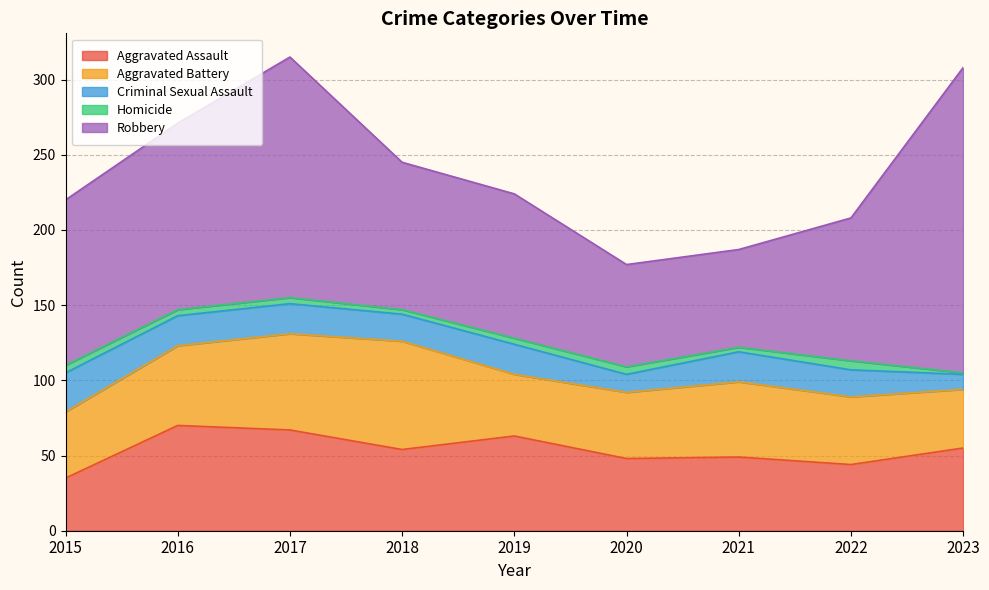

How many categories are shown in the chart?

9